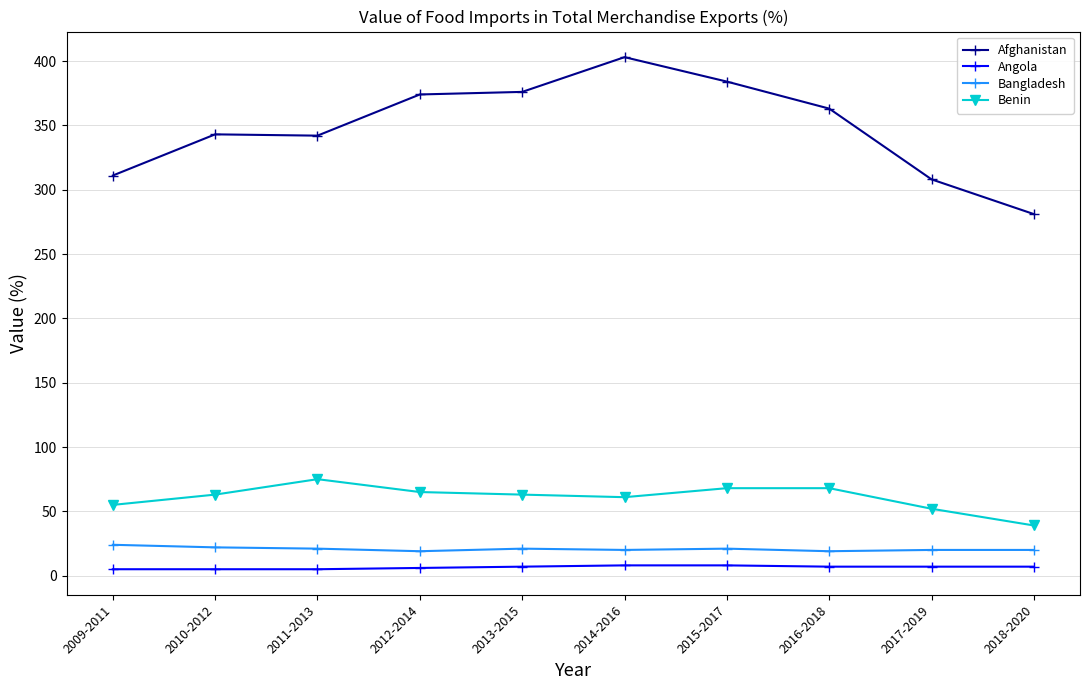

Between 2013-2015 and 2017-2019, which series saw the biggest shift?

Afghanistan